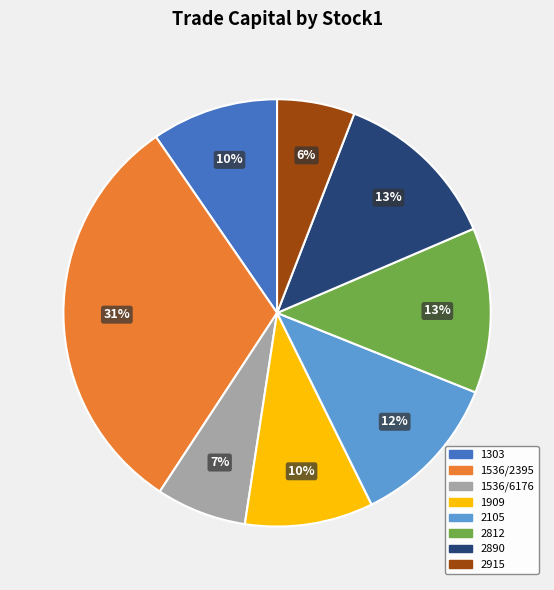

Combined, do 2915 and 2812 account for over 50%?

No